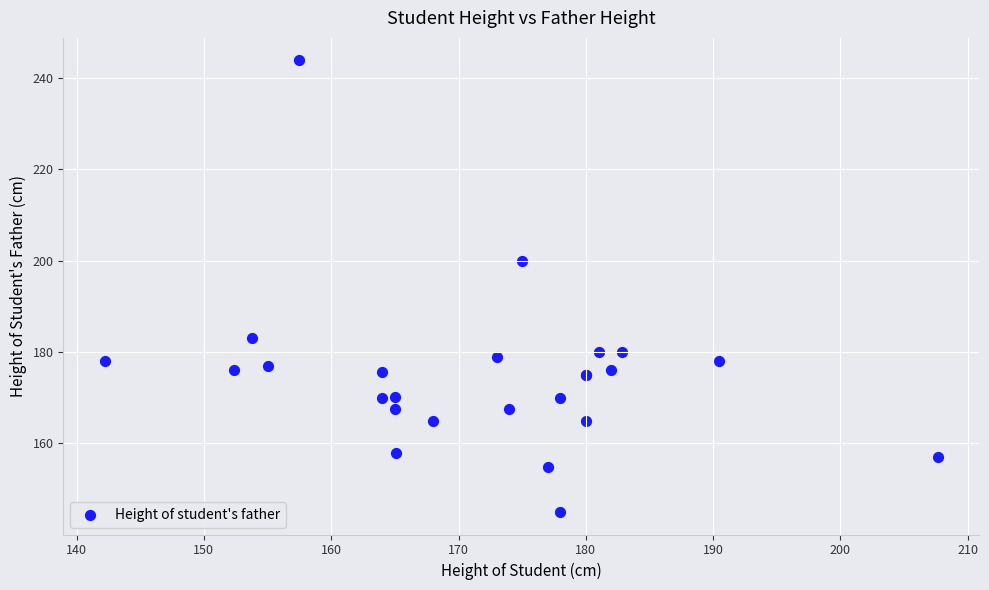

What Y value in the scatter plot is closest to 194?

200.0